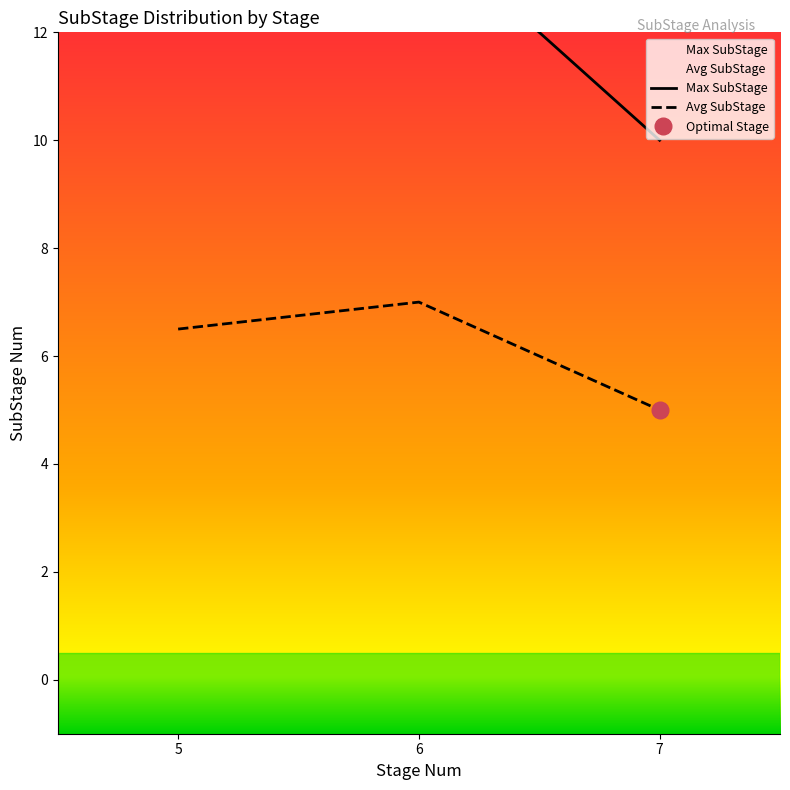

What are all the series names shown in the legend?

Max SubStage, Avg SubStage